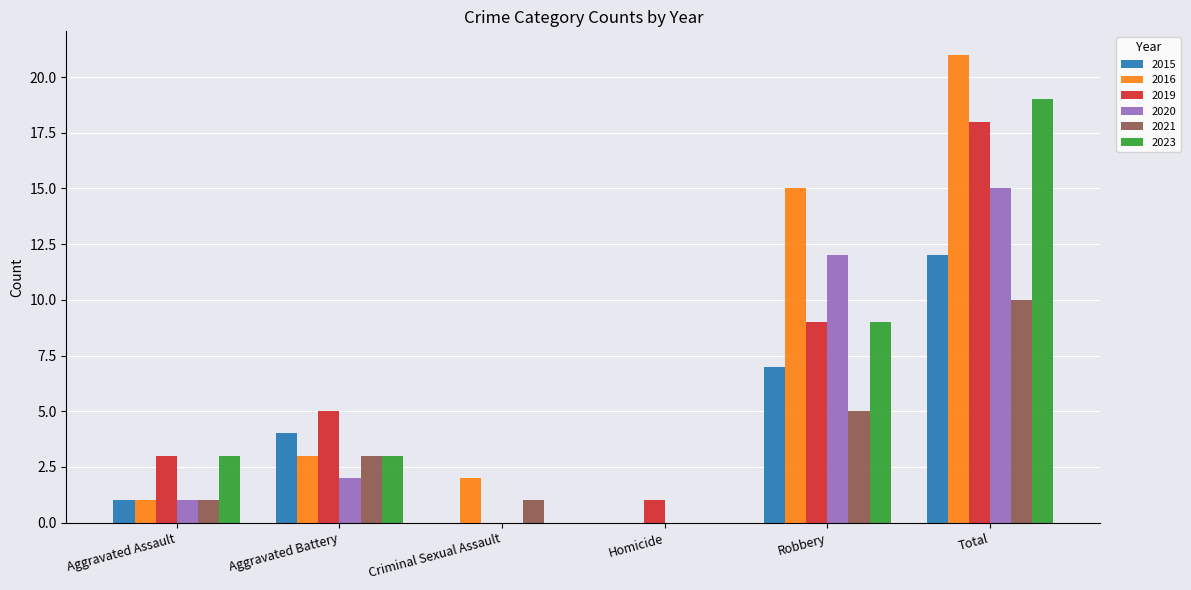

True or false: 2023 has a value of 0 at Criminal Sexual Assault.

True